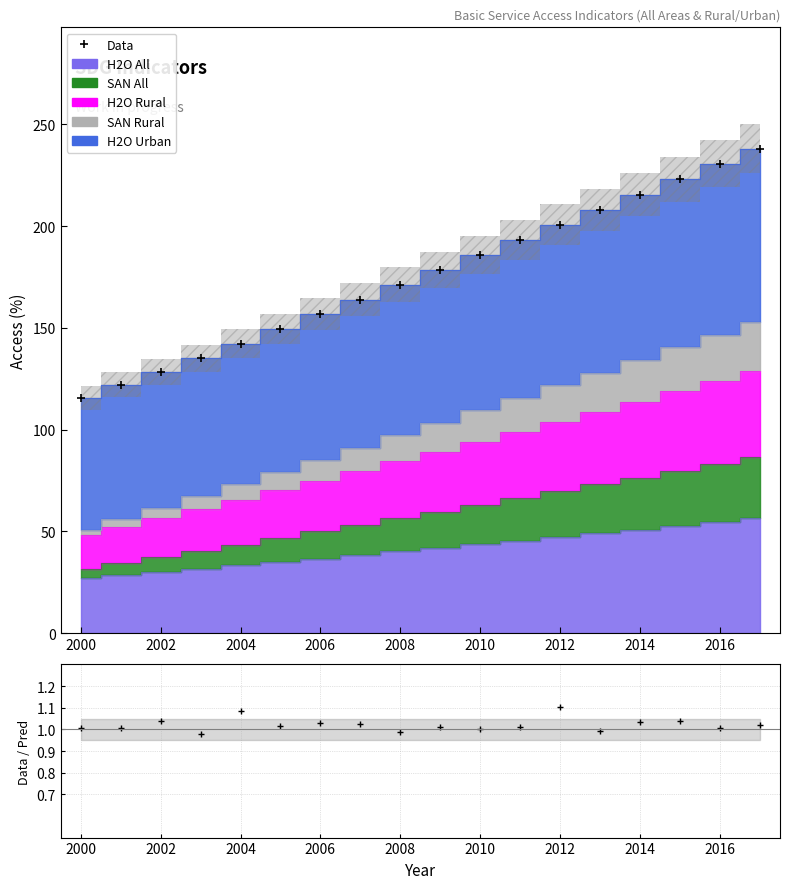

What is the highest value of the Data series?

238.1